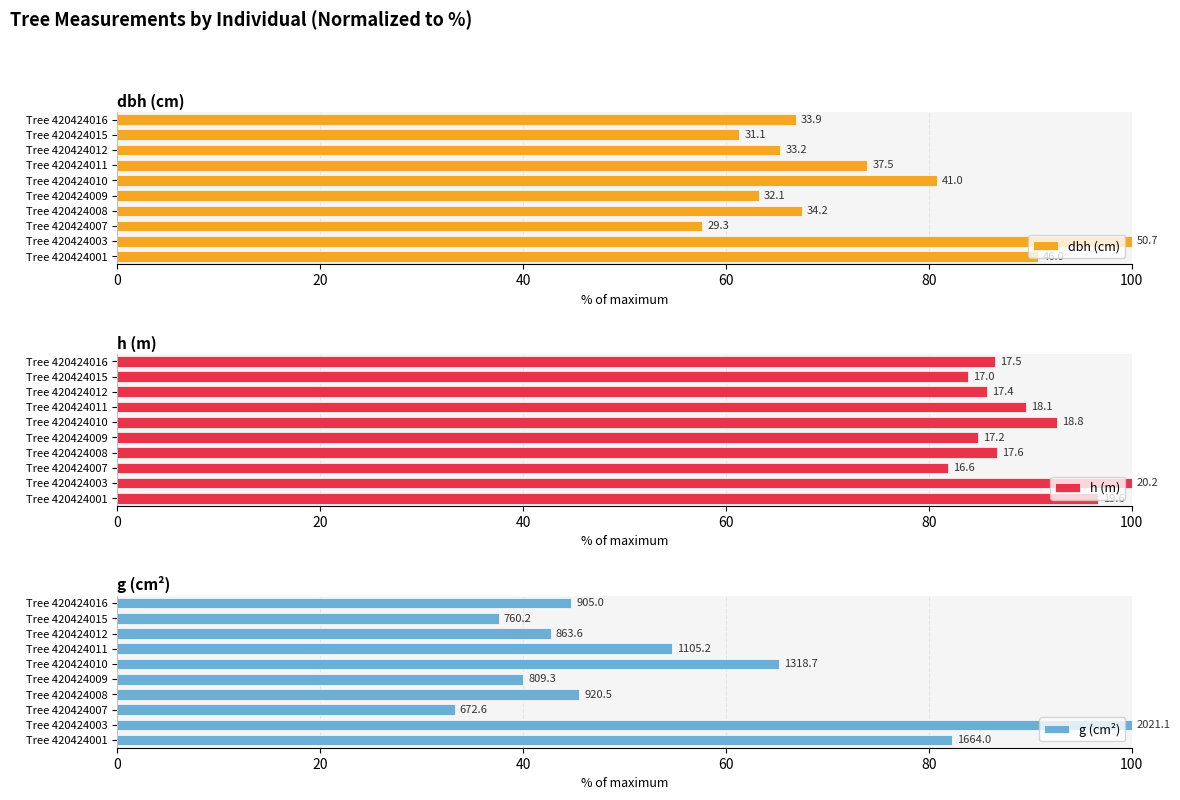

Is the value of g (cm²) at Tree 420424003 greater than the value of dbh (cm) at Tree 420424008?

Yes